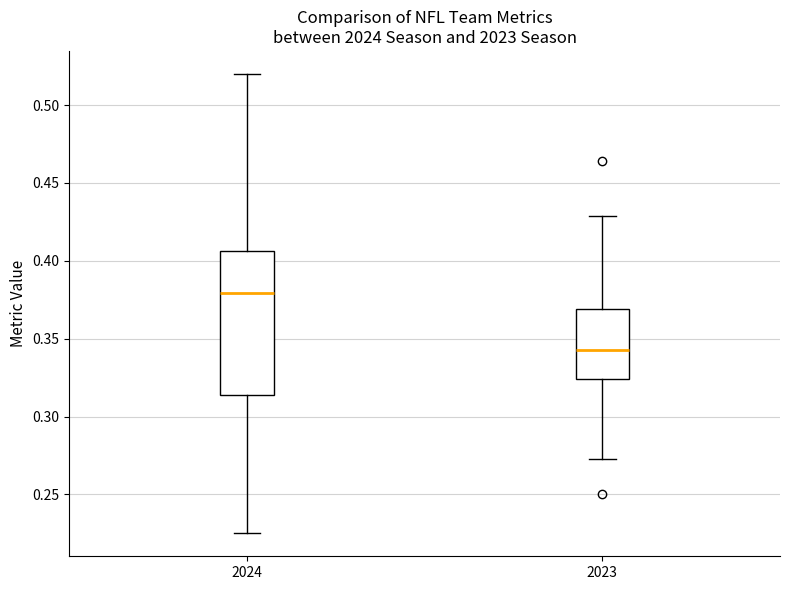

Which box has the highest median line?

2024